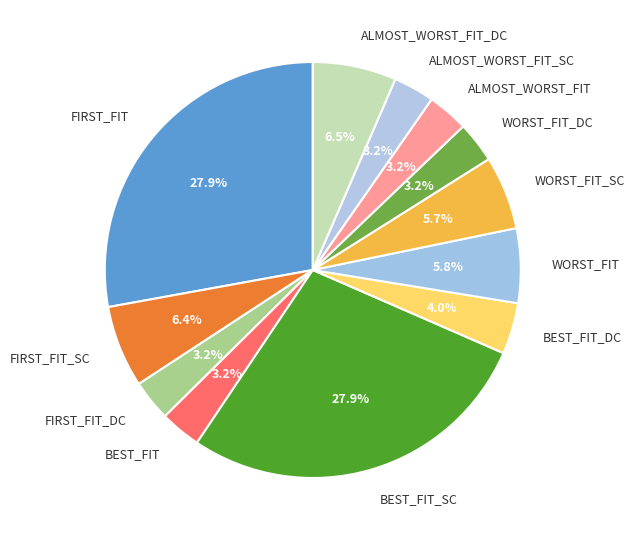

To the nearest percent, what is the combined percentage of FIRST_FIT_DC and WORST_FIT?

9%